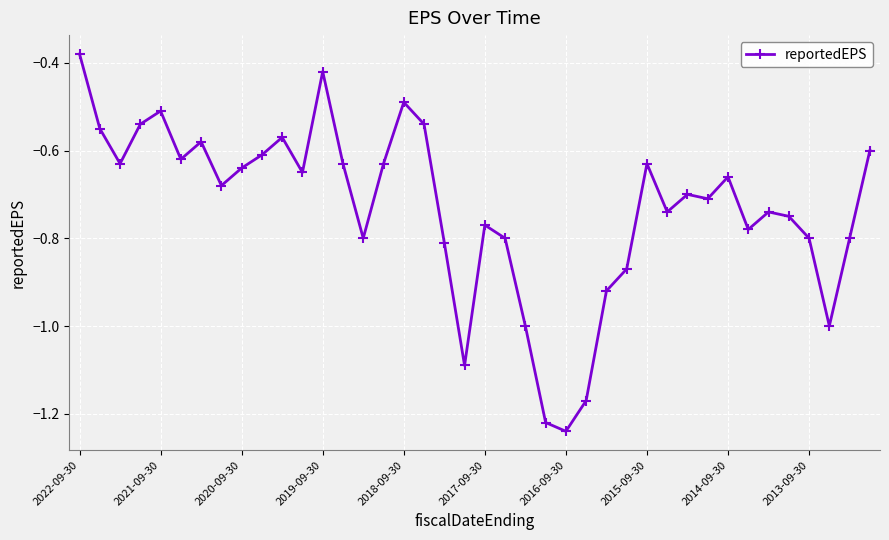

What is the value of the 38th point from the left?

-1.0